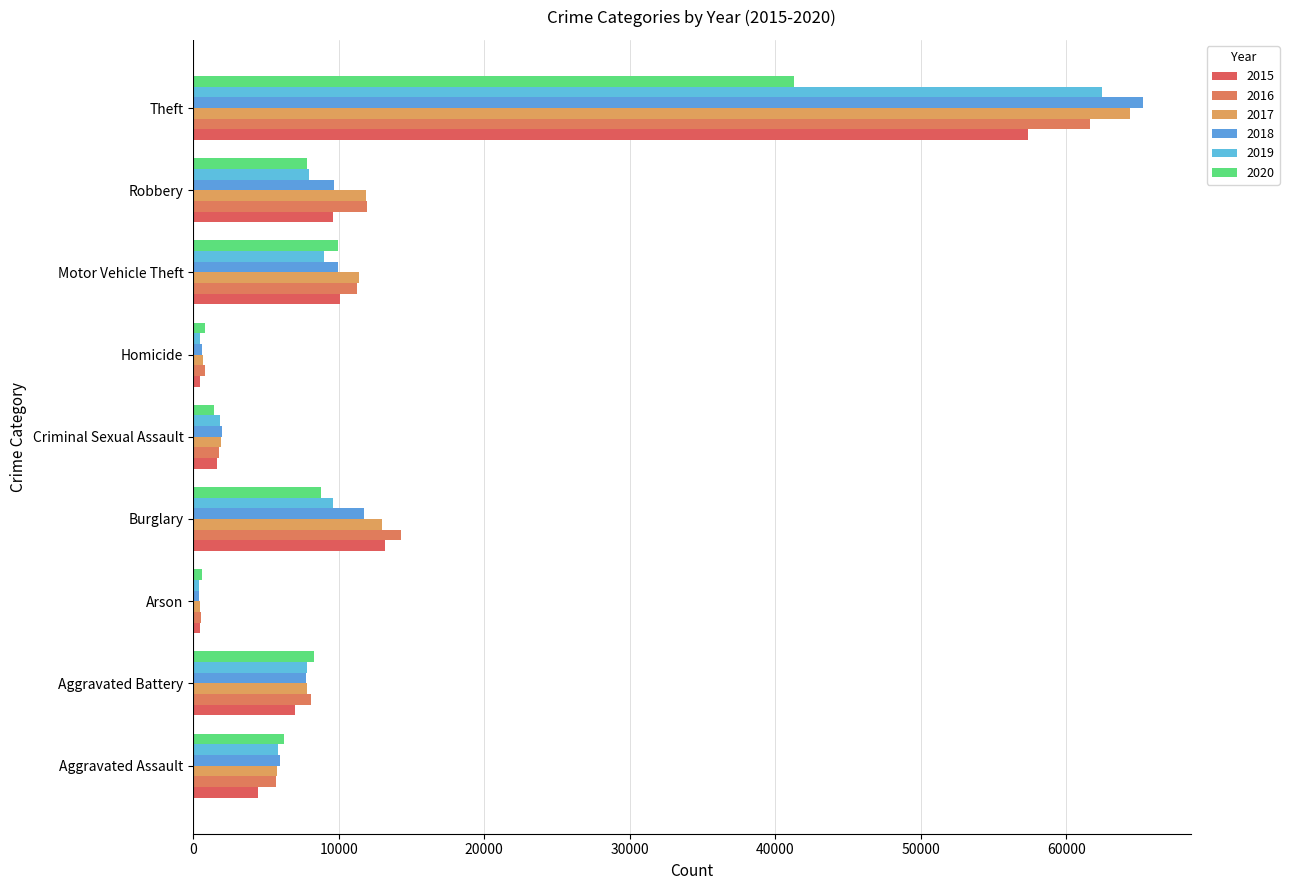

Reading right to left, what are all the values shown in this chart?

2015: Theft=57347	Robbery=9638	Motor Vehicle Theft=10068	Homicide=496	Criminal Sexual Assault=1653	Burglary=13184	Arson=448	Aggravated Battery=7018	Aggravated Assault=4480
2016: Theft=61618	Robbery=11960	Motor Vehicle Theft=11286	Homicide=786	Criminal Sexual Assault=1805	Burglary=14289	Arson=515	Aggravated Battery=8085	Aggravated Assault=5712
2017: Theft=64380	Robbery=11880	Motor Vehicle Theft=11380	Homicide=672	Criminal Sexual Assault=1925	Burglary=13001	Arson=444	Aggravated Battery=7845	Aggravated Assault=5793
2018: Theft=65281	Robbery=9679	Motor Vehicle Theft=9983	Homicide=589	Criminal Sexual Assault=1963	Burglary=11746	Arson=373	Aggravated Battery=7735	Aggravated Assault=6001
2019: Theft=62476	Robbery=7994	Motor Vehicle Theft=8978	Homicide=498	Criminal Sexual Assault=1857	Burglary=9639	Arson=376	Aggravated Battery=7857	Aggravated Assault=5840
2020: Theft=41286	Robbery=7855	Motor Vehicle Theft=9953	Homicide=785	Criminal Sexual Assault=1432	Burglary=8753	Arson=589	Aggravated Battery=8319	Aggravated Assault=6263